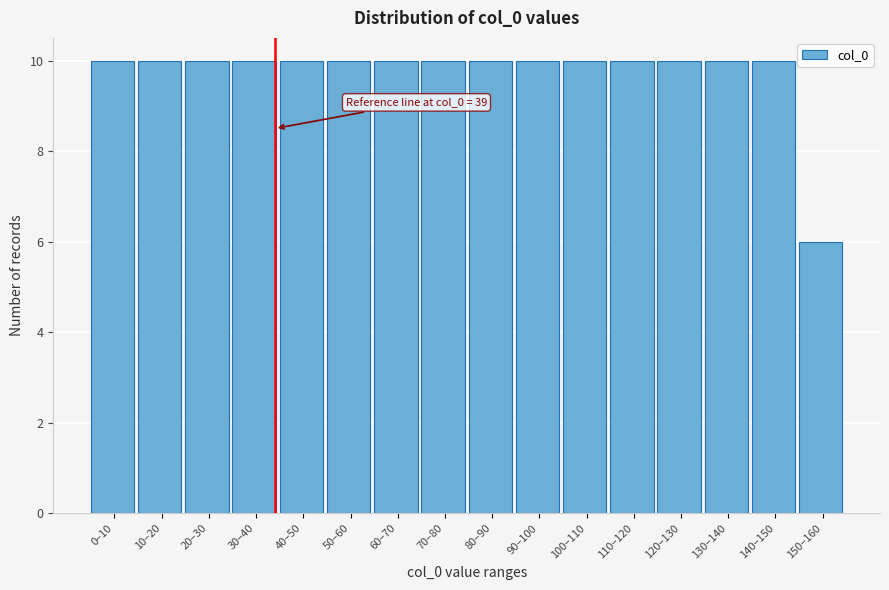

Reading left to right, what are all the values shown in this chart?

0–10=10	10–20=10	20–30=10	30–40=10	40–50=10	50–60=10	60–70=10	70–80=10	80–90=10	90–100=10	100–110=10	110–120=10	120–130=10	130–140=10	140–150=10	150–160=6